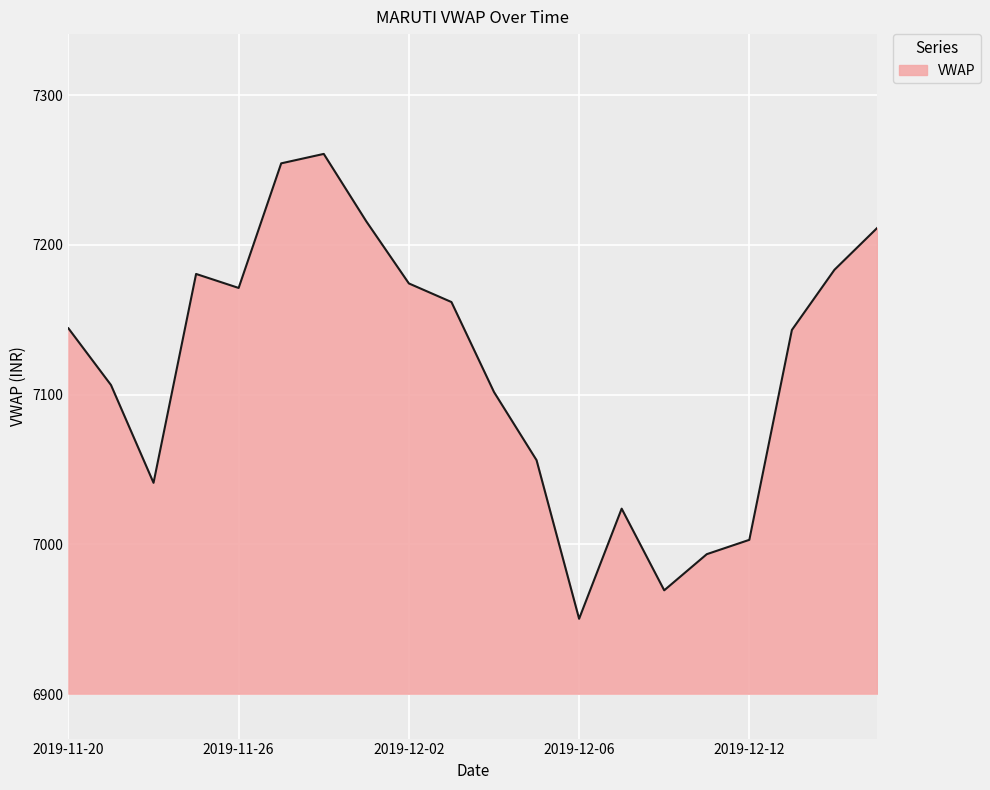

True or false: the data has more than 2 interior local peaks.

True